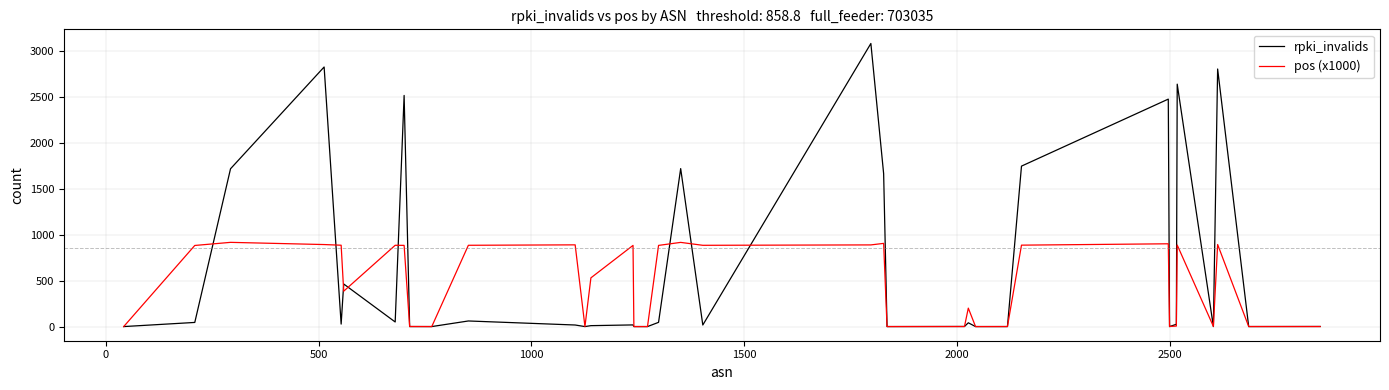

Which series has the largest total across all categories?

rpki_invalids